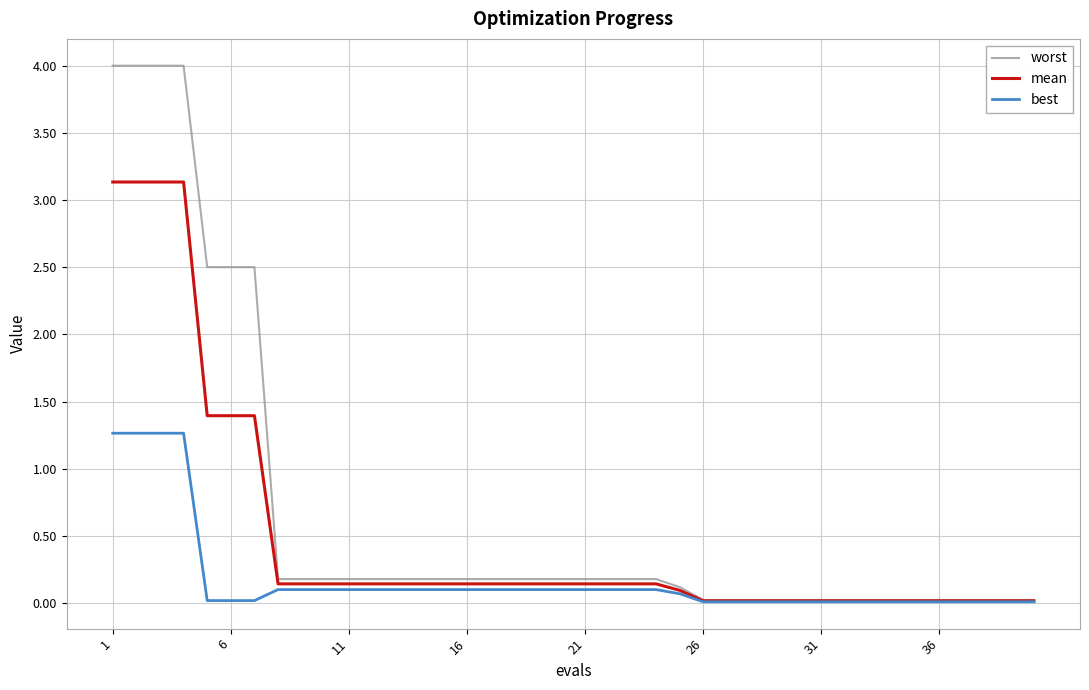

Which series has the widest spread of values?

worst